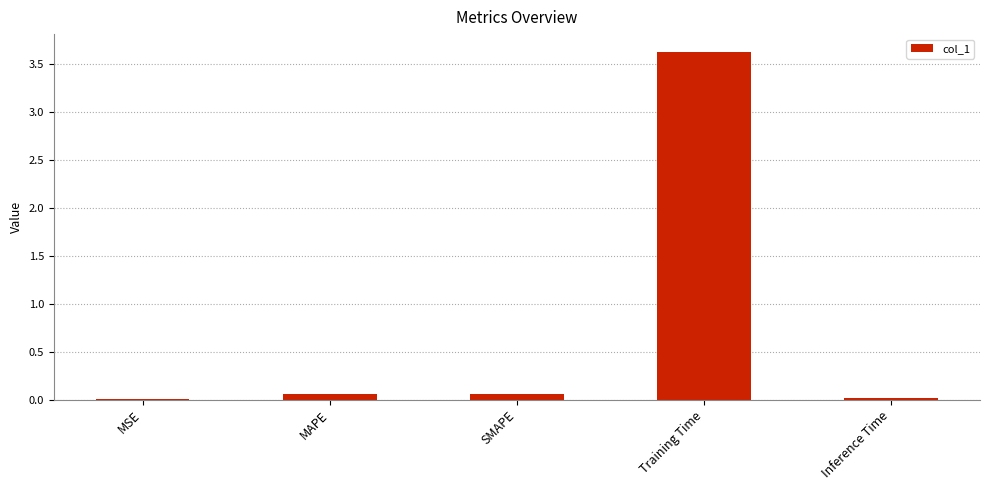

Between Training Time and MSE, which is larger?

Training Time